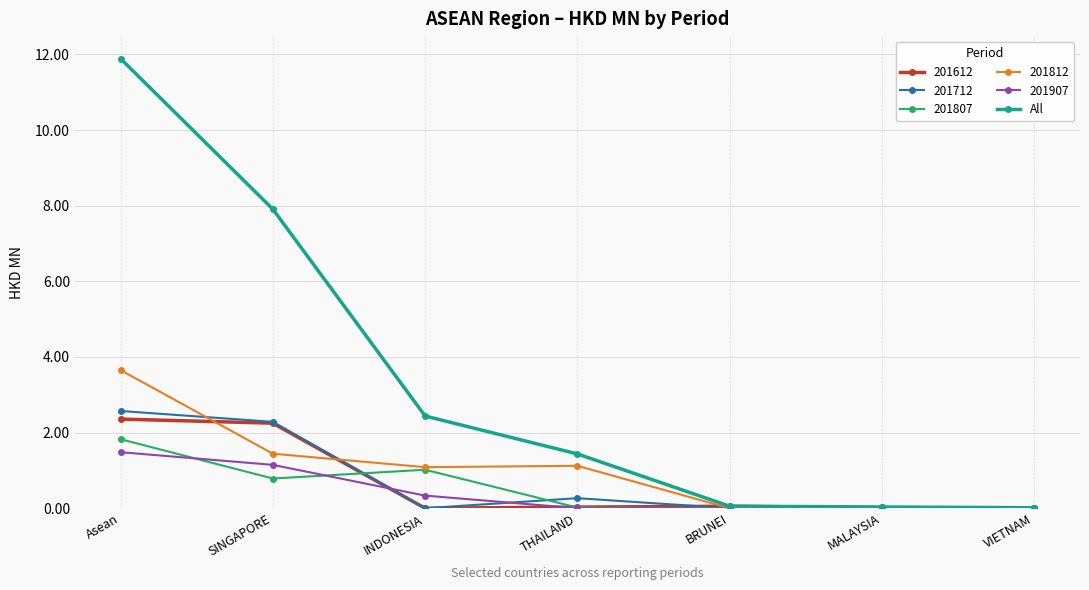

True or false: 201712 has more than 0 points higher than both neighbors.

True